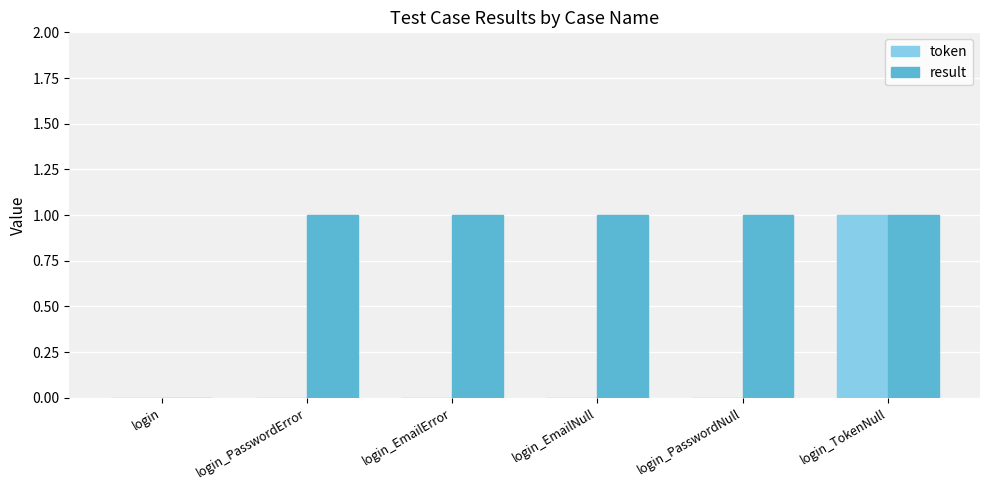

Reading right to left, list all the values displayed in this chart.

token: 1	0	0	0	0	0
result: 1	1	1	1	1	0